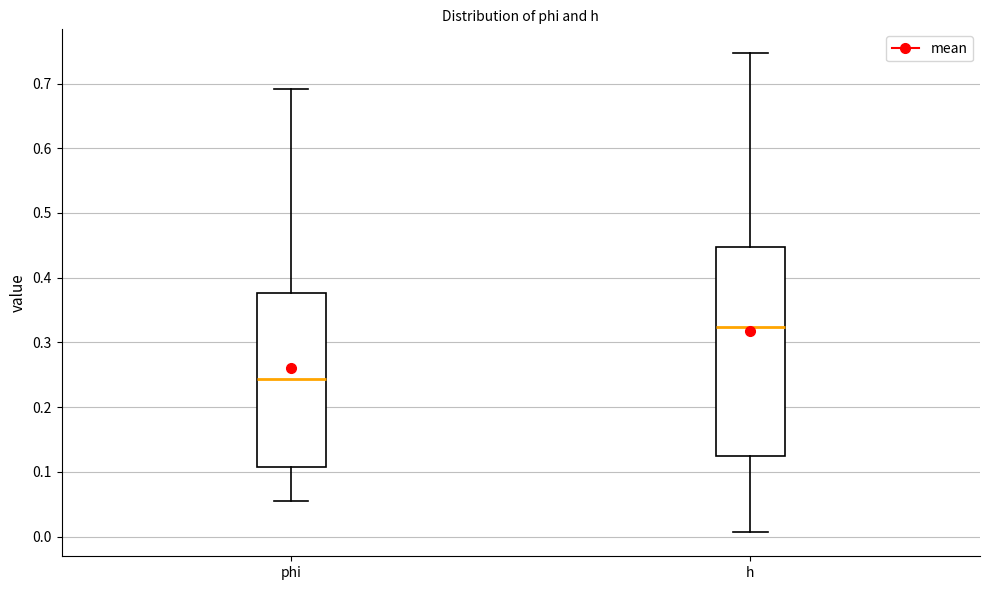

Which box's median line is the lowest?

phi